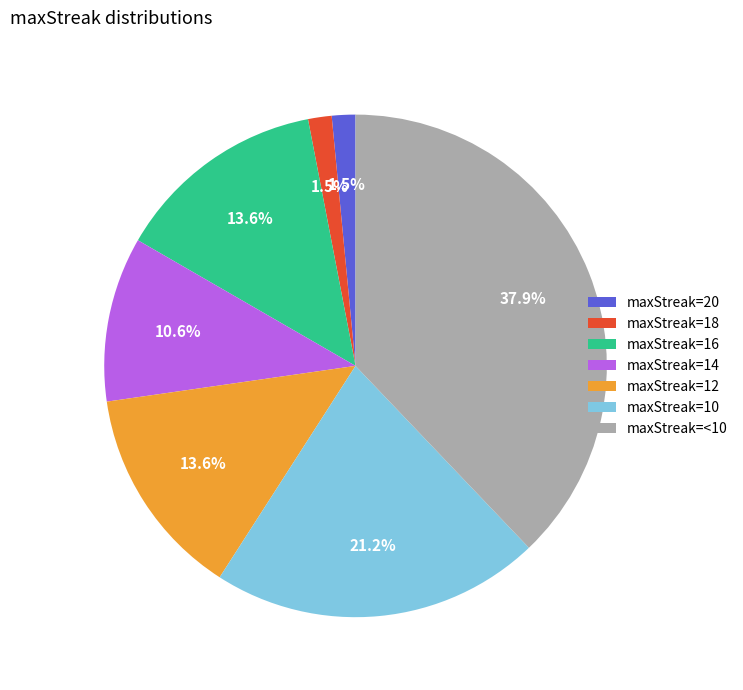

To the nearest percent, what is the difference between the largest and smallest slice percentages?

36%